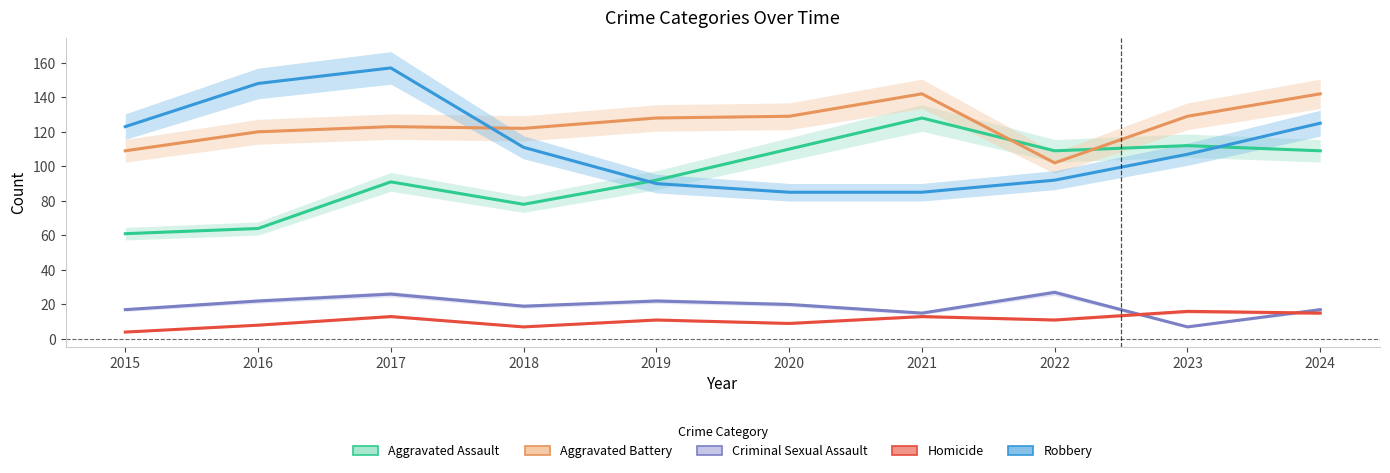

How many interior local peaks does the Aggravated Battery series have?

2